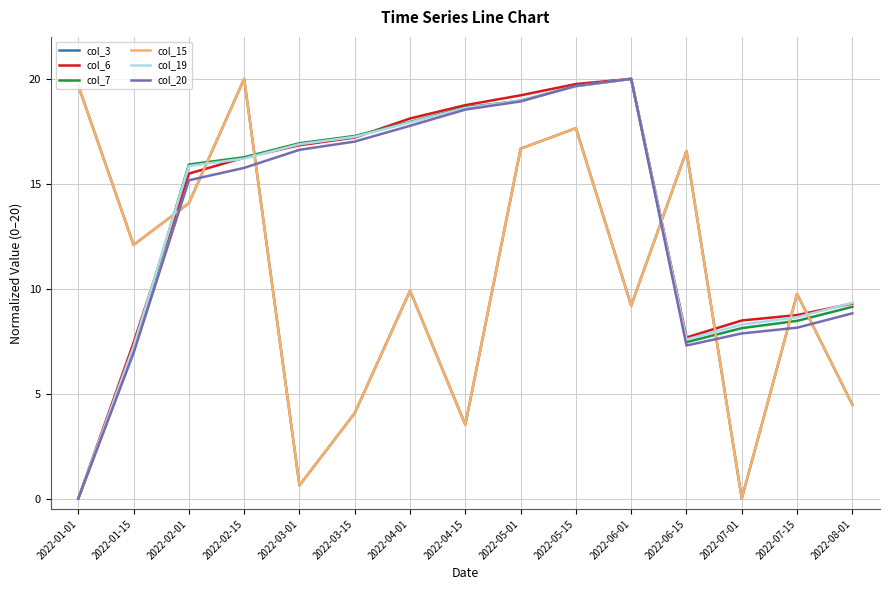

What is the difference between the second highest and minimum values in the col_3 series?

19.7